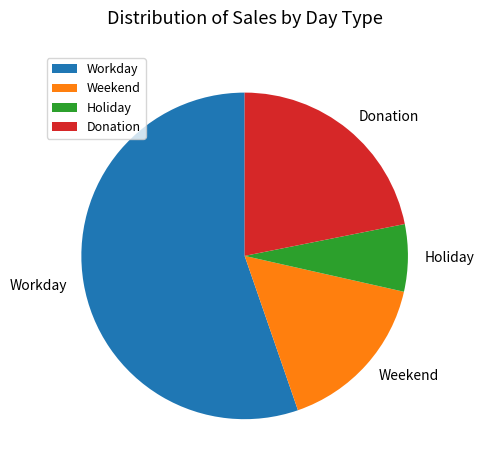

Is it true that Holiday is 7% of the pie?

True